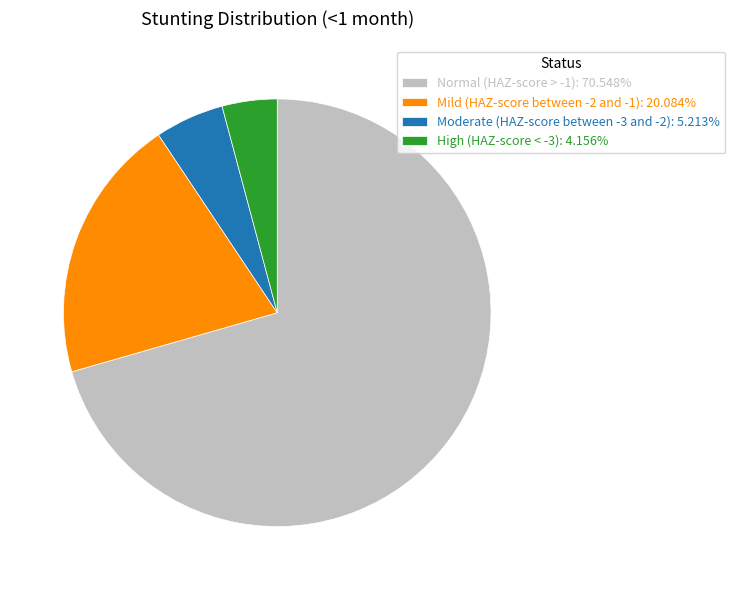

Which slice is the largest?

Normal (HAZ-score > -1)